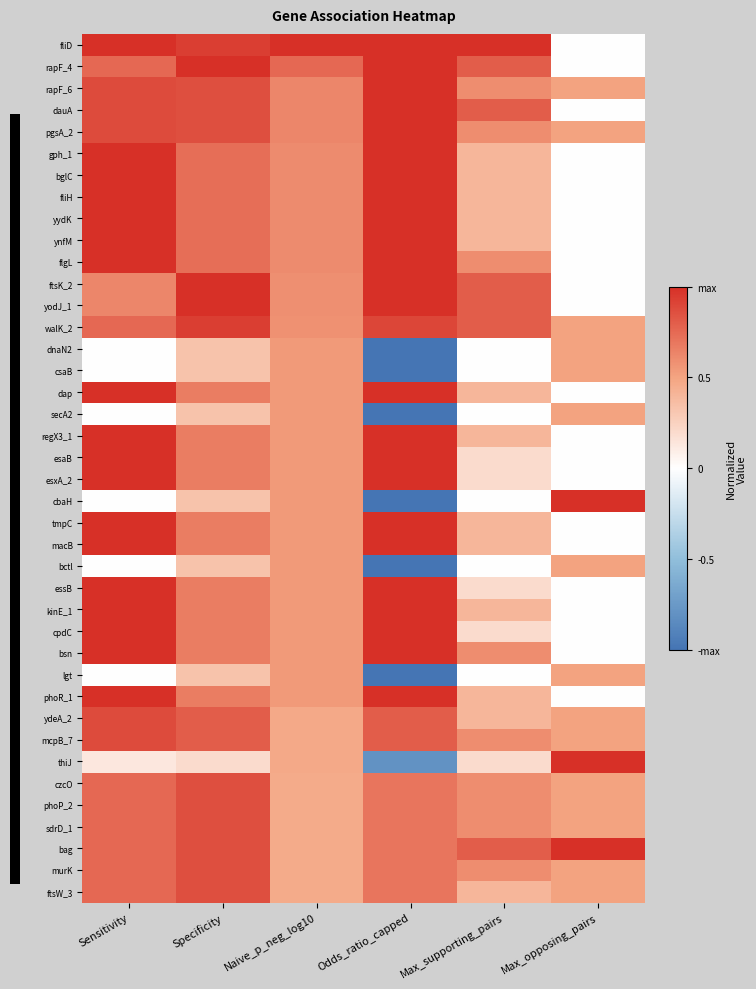

At which category is the sum across all series the highest?

Sensitivity